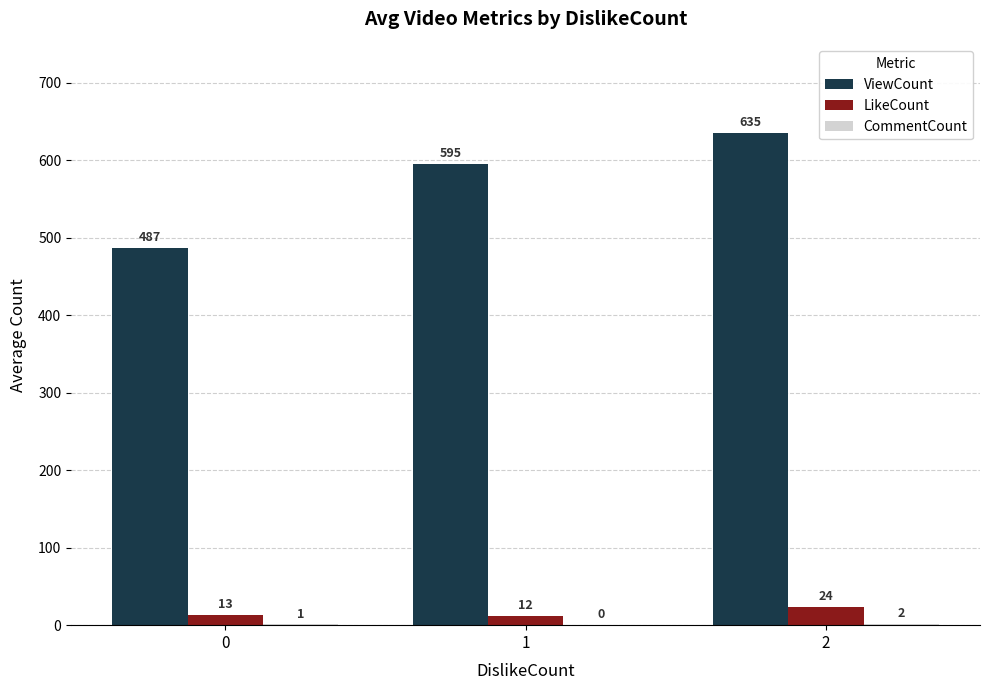

What is the total value across all series at 0?

501